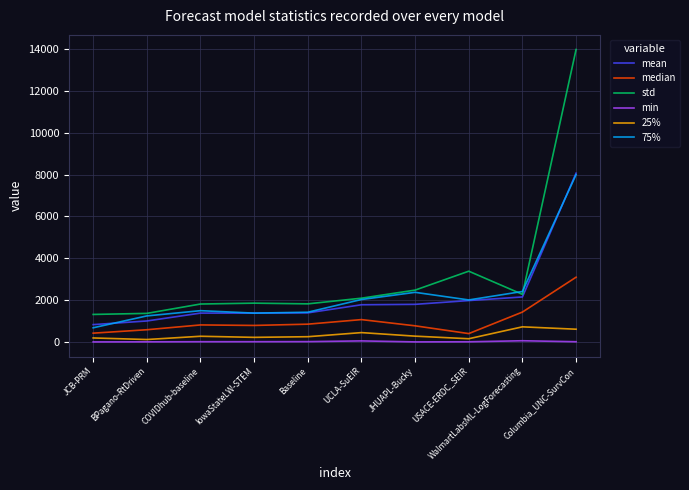

What is the total value across all series at COVIDhub-baseline?

5786.9